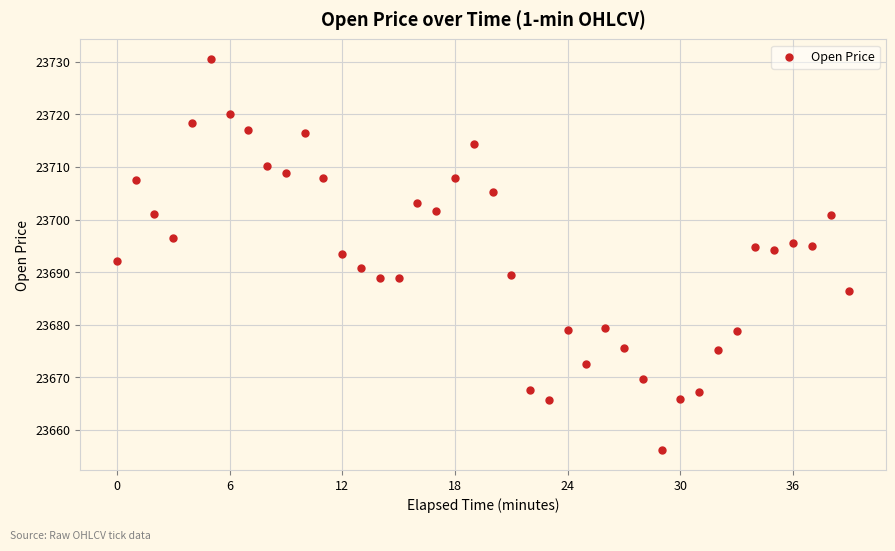

What is the range of Y values (max minus min)?

74.5